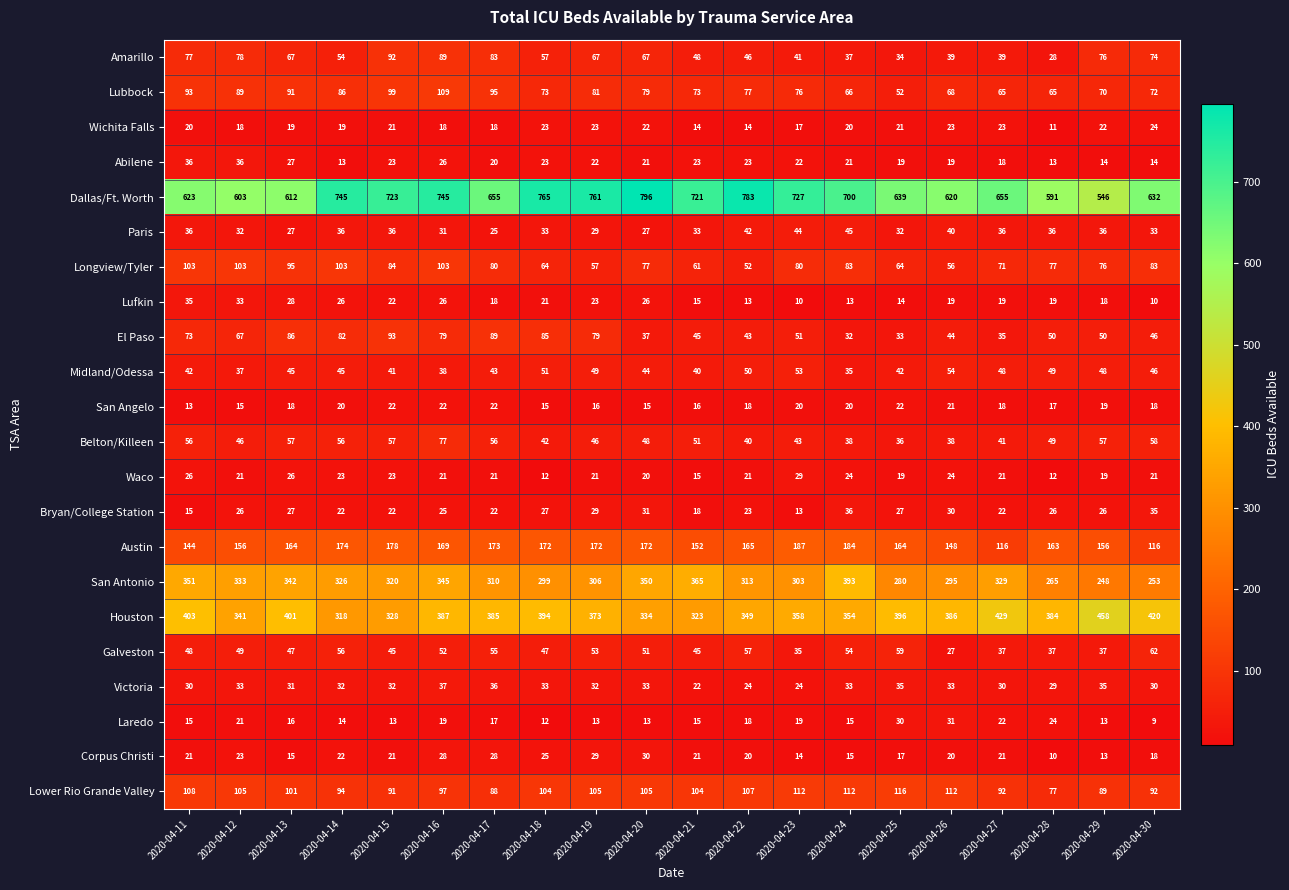

Read the Laredo value at 2020-04-24, to the nearest 10.

20